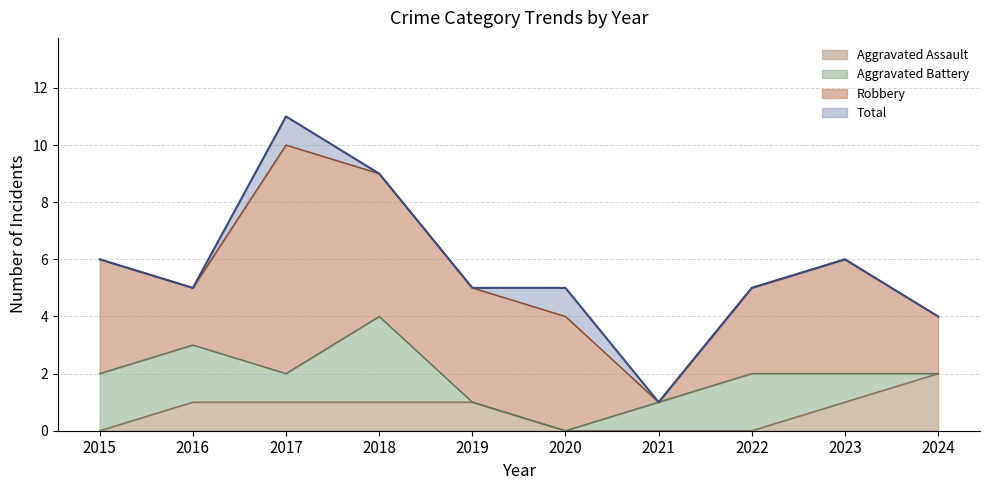

Which category has the highest value in the Total series?

2017